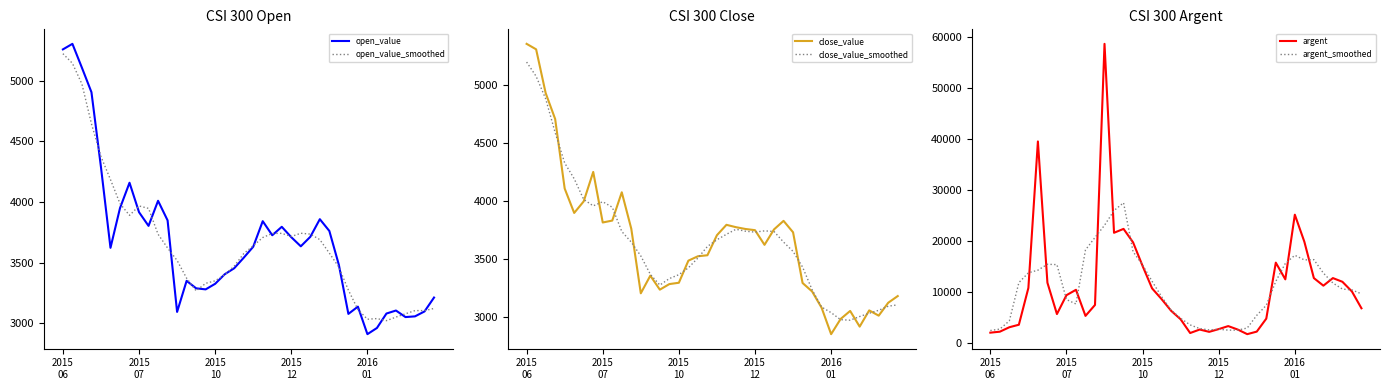

At how many categories does at least one series exceed 40658?

1